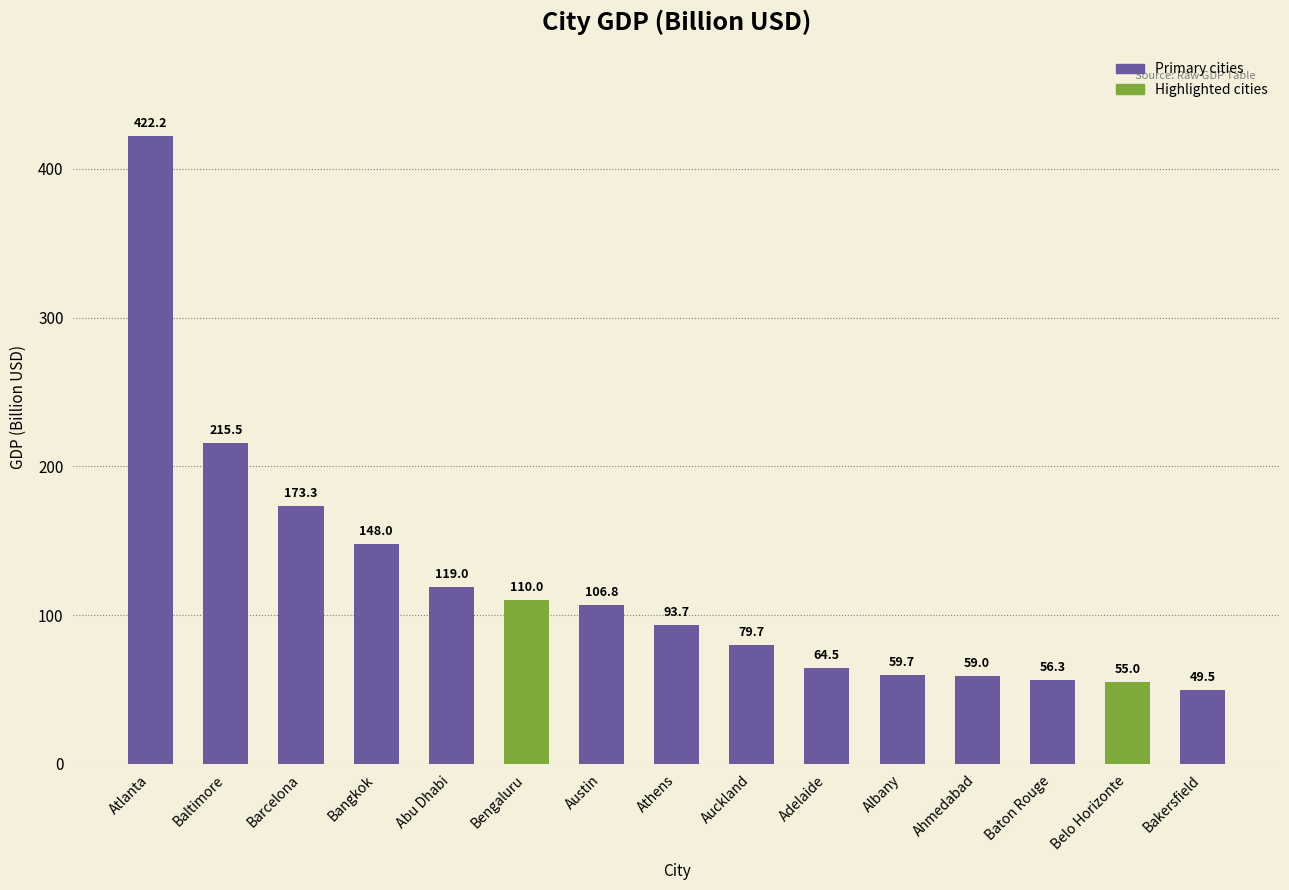

What is the ratio of the value at Barcelona to the value at Bengaluru?

1.6